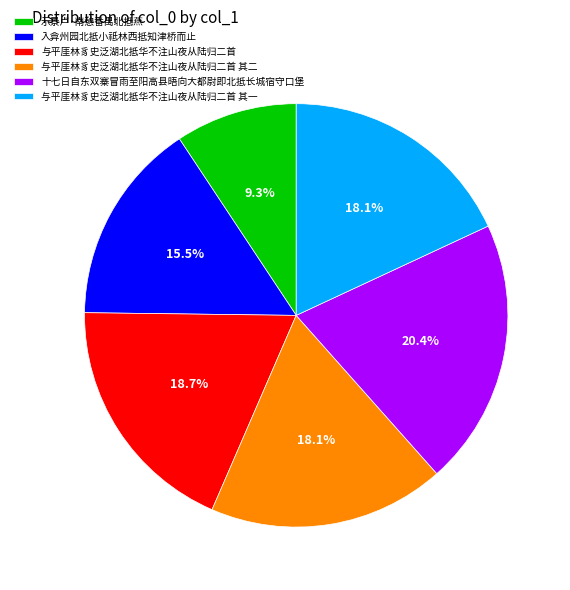

What is the ratio of the value at 示景卢·南憩番禺北抵燕 to the value at 十七日自东双寨冒雨至阳高县晤向大都尉即北抵长城宿守口堡?

0.5